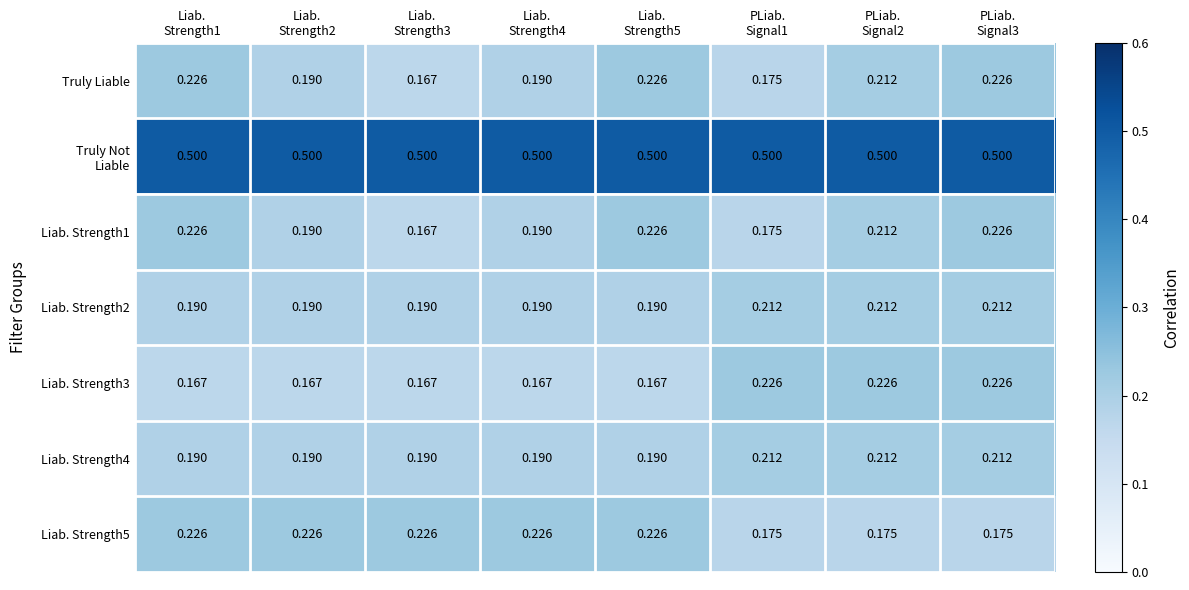

What is the spread (max minus min) of values at Liab.
Strength4?

0.3